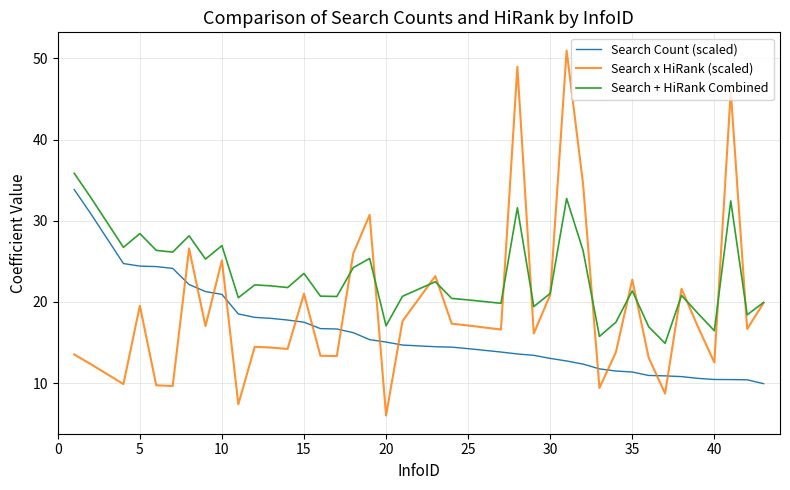

How many intersections are there between Search Count (scaled) and Search x HiRank (scaled)?

13